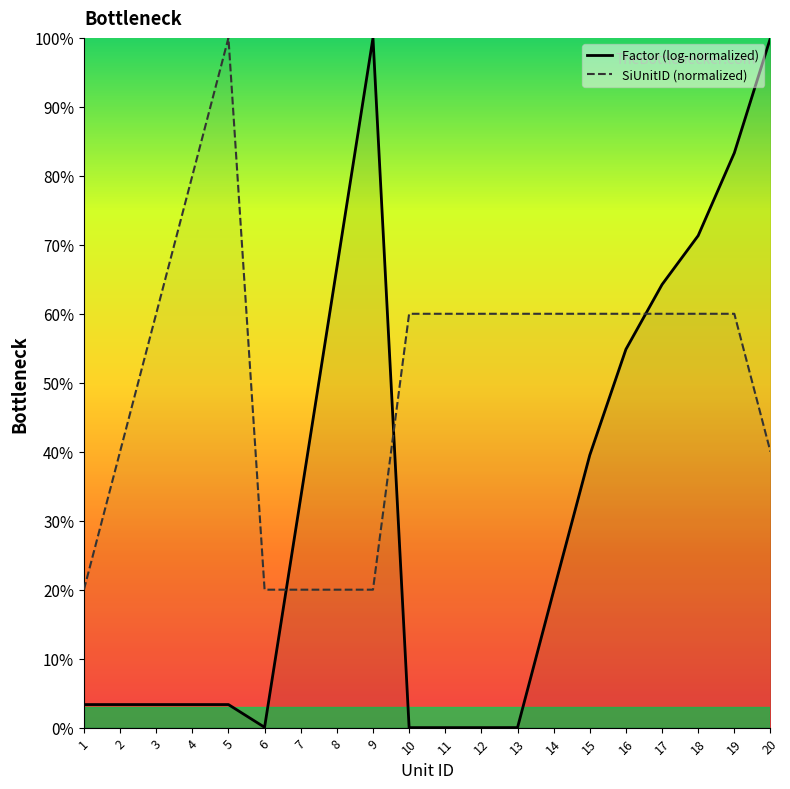

At which category is the sum across all series the highest?

19